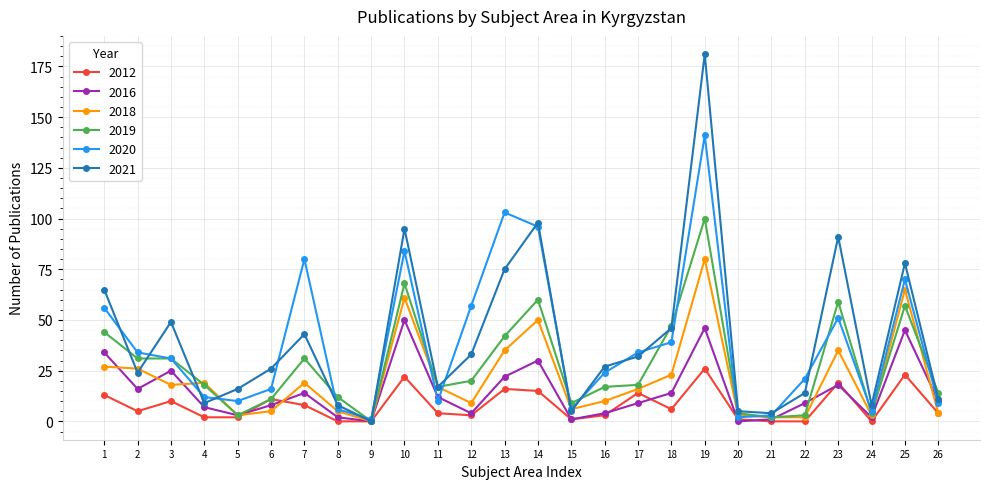

Does the chart display data point markers on the line(s)?

Yes